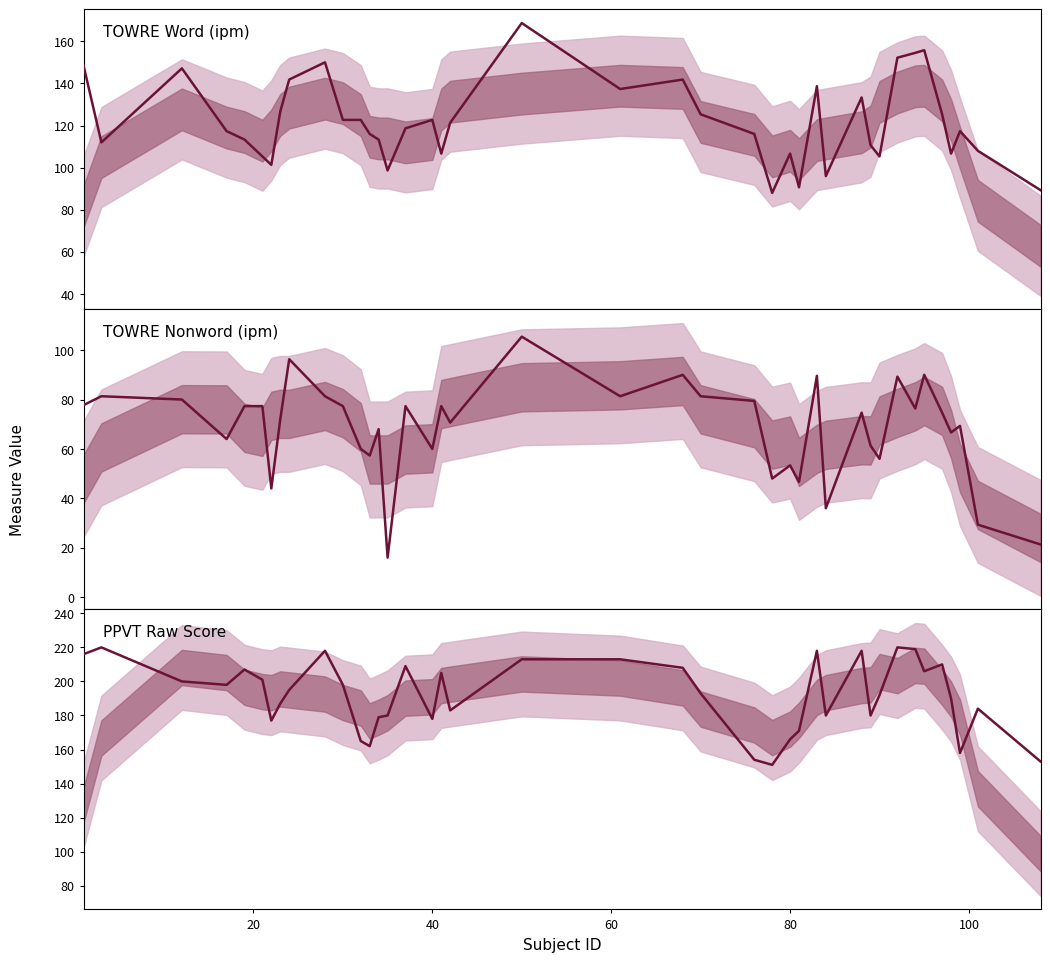

Reading left to right, extract all data points from this chart.

towre.w.ipm: 148.6	112.0	147.1	117.3	113.3	105.3	101.3	126.7	141.8	150.0	122.7	122.7	116.0	113.3	98.7	118.7	122.7	106.7	121.3	168.7	137.3	141.8	125.3	116.0	88.0	106.7	90.7	138.7	96.0	133.3	110.7	105.3	152.2	154.5	155.8	125.3	106.7	117.3	108.0	89.3
towre.nw.ipm: 77.7	81.3	80.0	64.0	77.3	77.3	44.0	72.0	96.3	81.3	77.3	60.0	57.3	68.0	16.0	77.3	60.0	77.3	70.7	105.5	81.3	90.0	81.3	79.4	48.0	53.3	46.7	89.6	36.0	74.7	61.3	56.0	89.3	76.4	90.0	74.7	66.7	69.3	29.3	21.3
ppvt.raw: 216.0	220.0	200.0	198.0	207.0	201.0	177.0	187.0	195.0	218.0	198.0	165.0	162.0	179.0	180.0	209.0	178.0	205.0	183.0	213.0	213.0	208.0	193.0	154.0	151.0	166.0	171.0	218.0	180.0	218.0	180.0	192.0	220.0	219.0	206.0	210.0	190.0	158.0	184.0	153.0